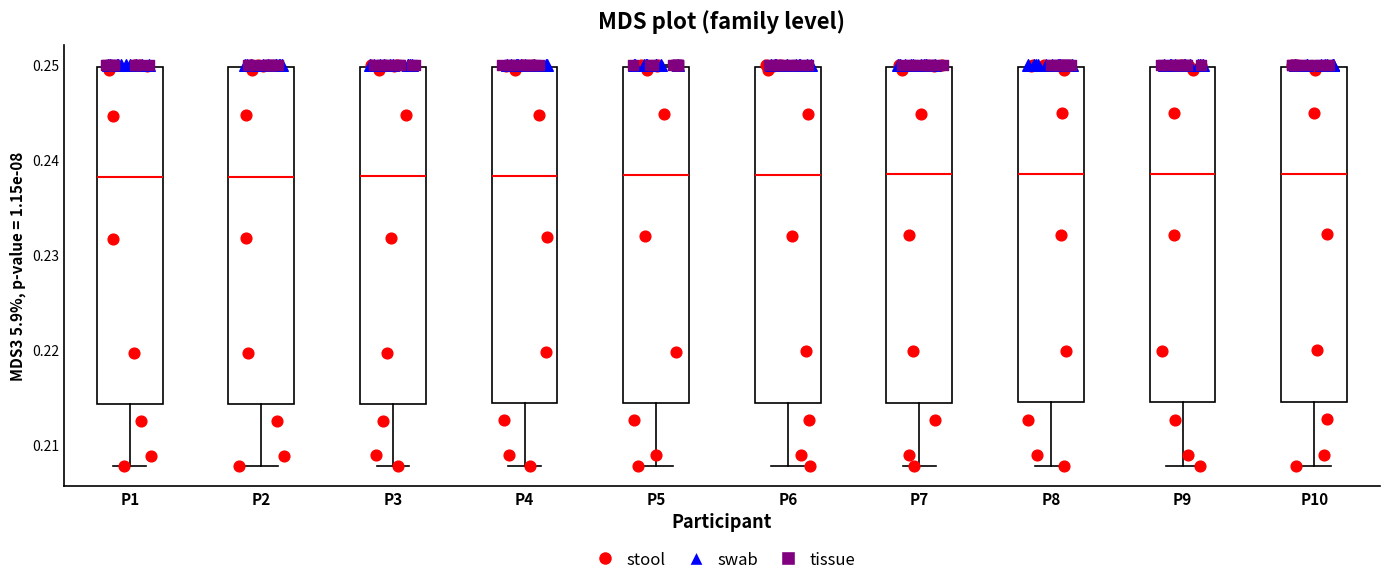

Where does the lower whisker of the box for P6 end on the y-axis? The values are not printed on the chart, so give them approximately, as read against the axis.

0.208